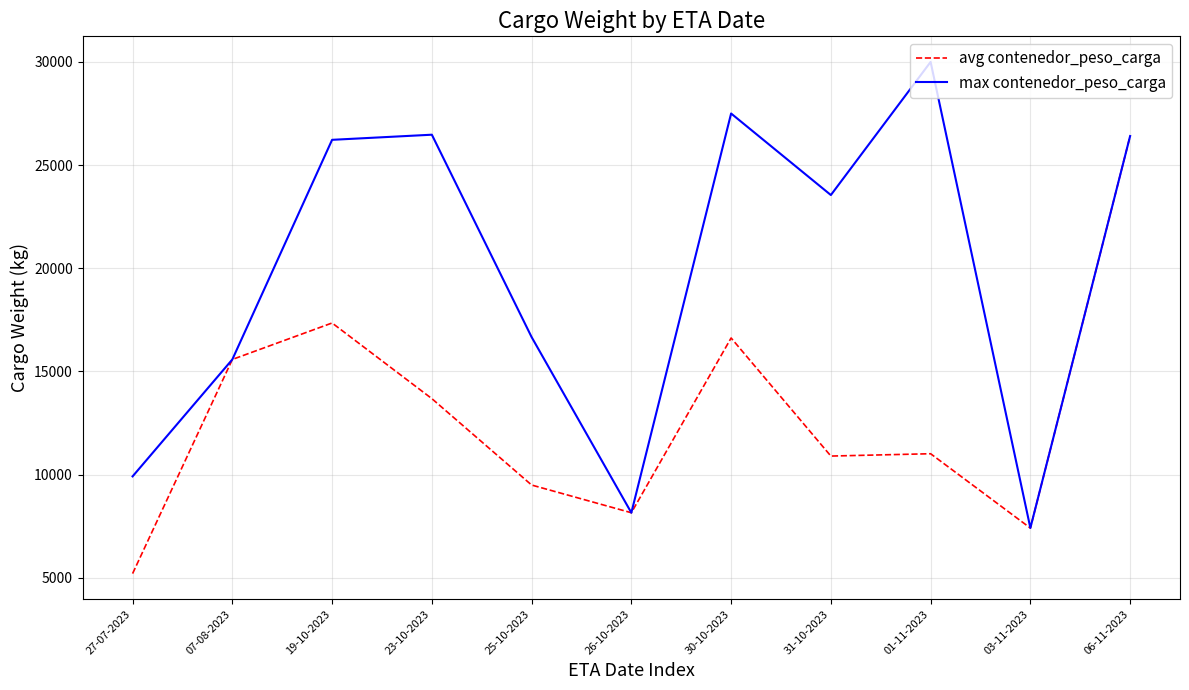

What is the difference between the maximum and minimum values in the avg contenedor_peso_carga series?

21207.0